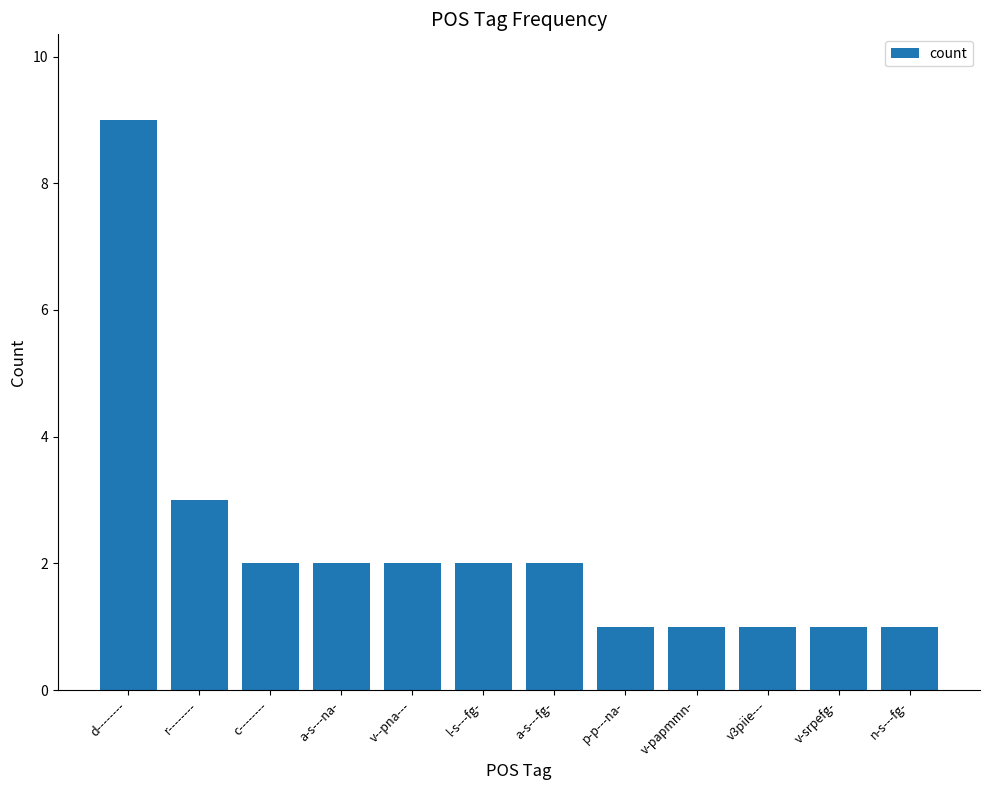

What is the label of the 1st bar from the left?

d--------